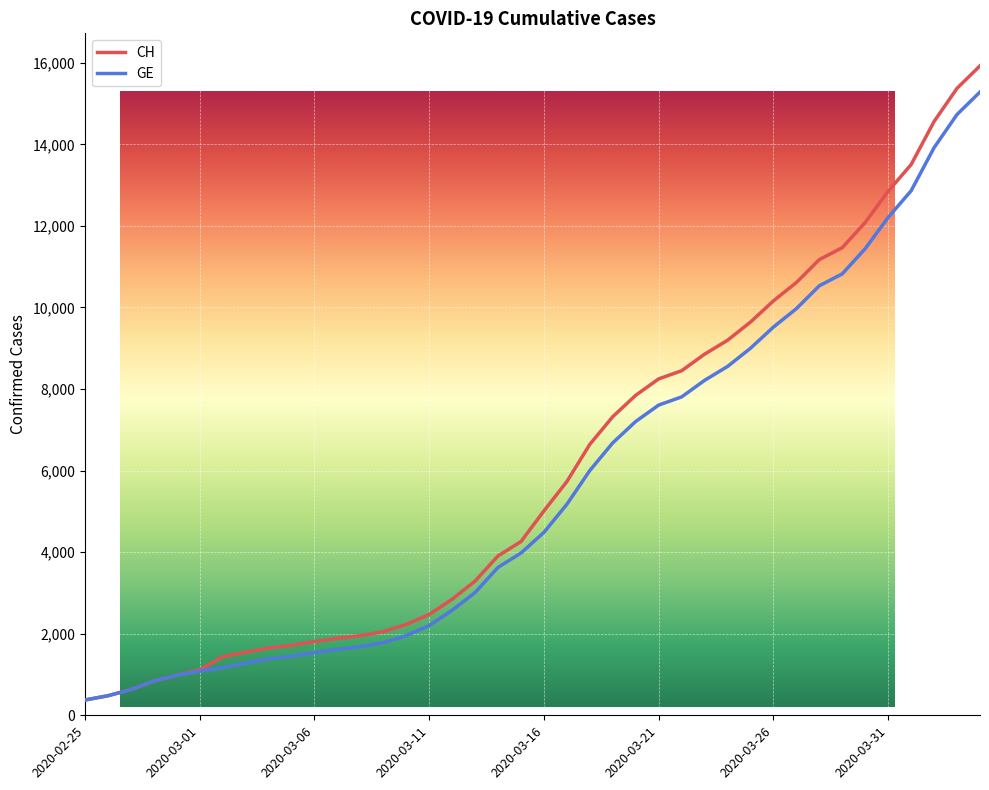

True or false: CH has a value of 7847 at 2020-03-20.

True